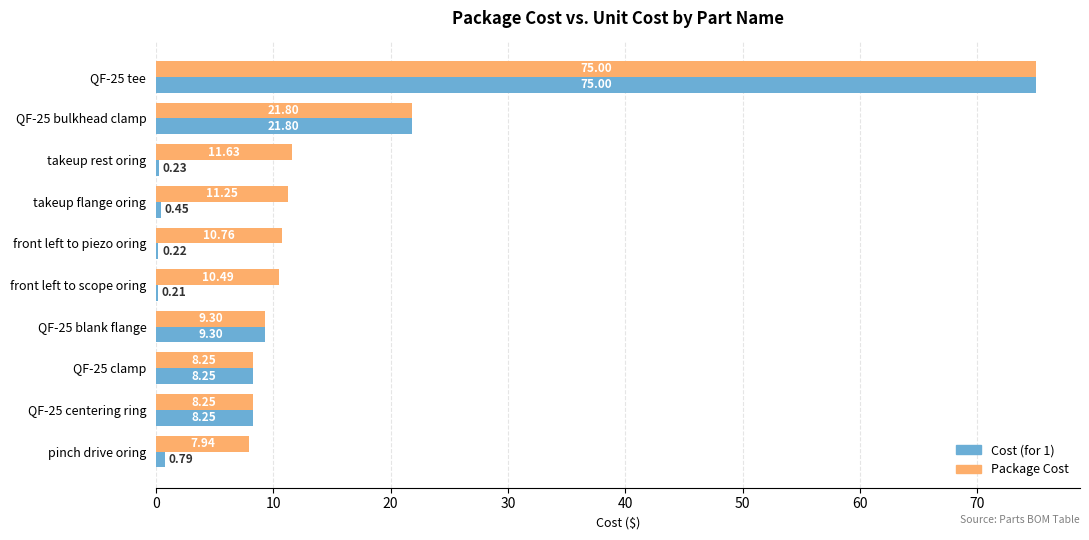

Which series has the widest spread of values?

Cost (for 1)